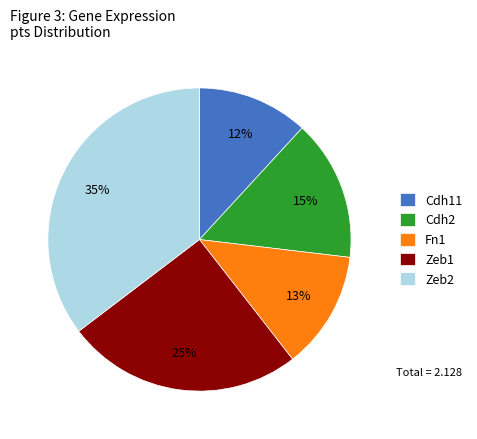

Does any single category account for the majority?

No